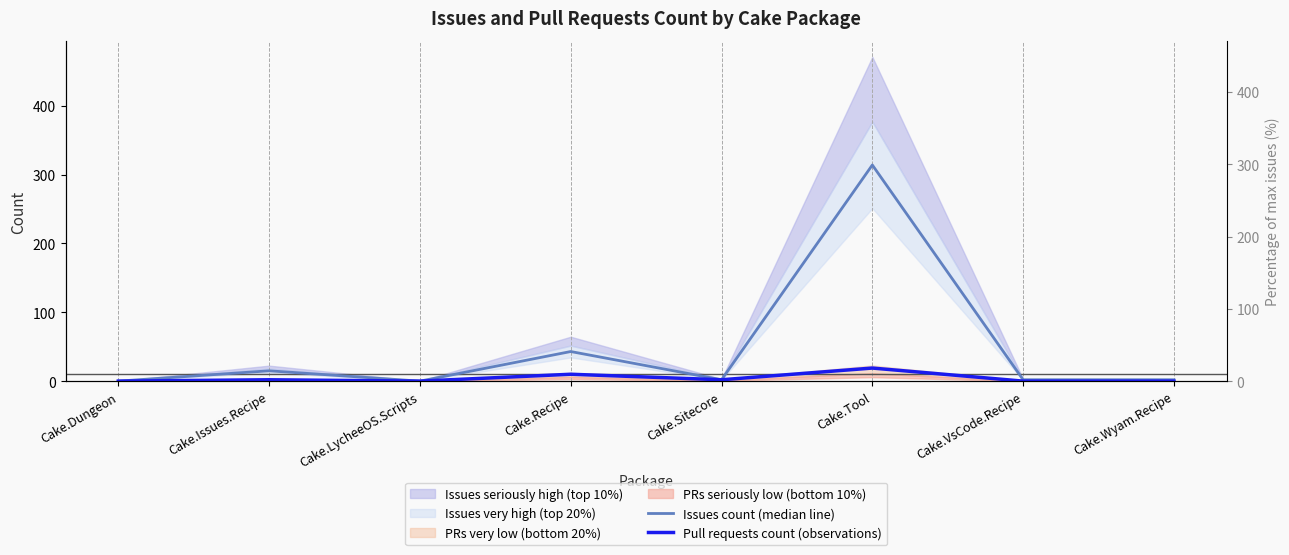

At how many categories does at least one series exceed 274?

1